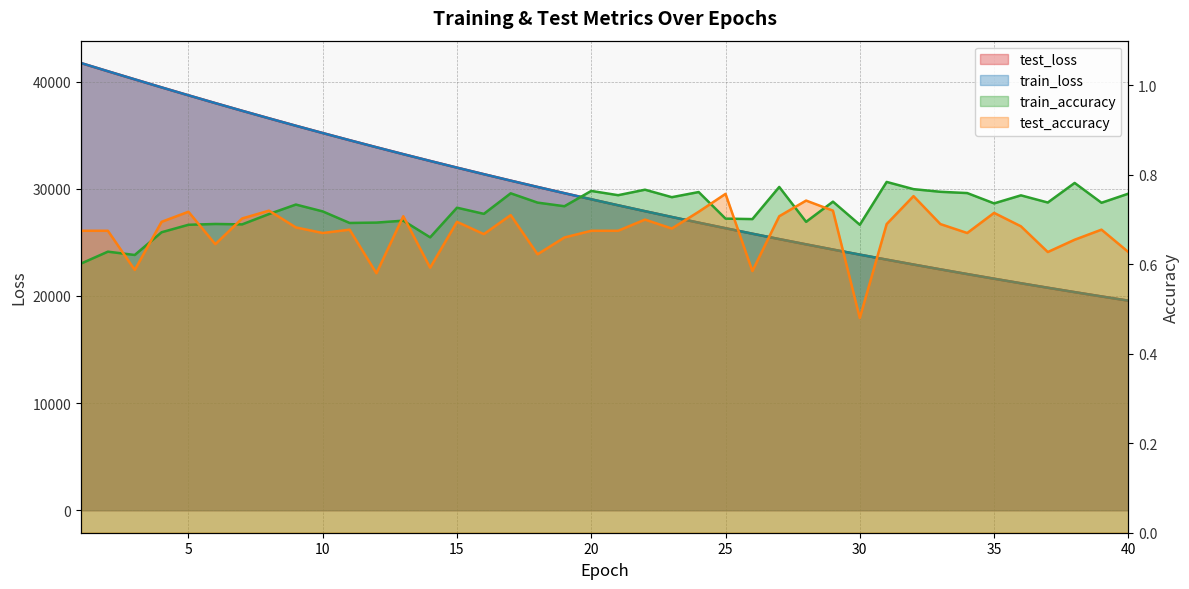

What is the sum of the train_accuracy values at 1 and 30?

1.3